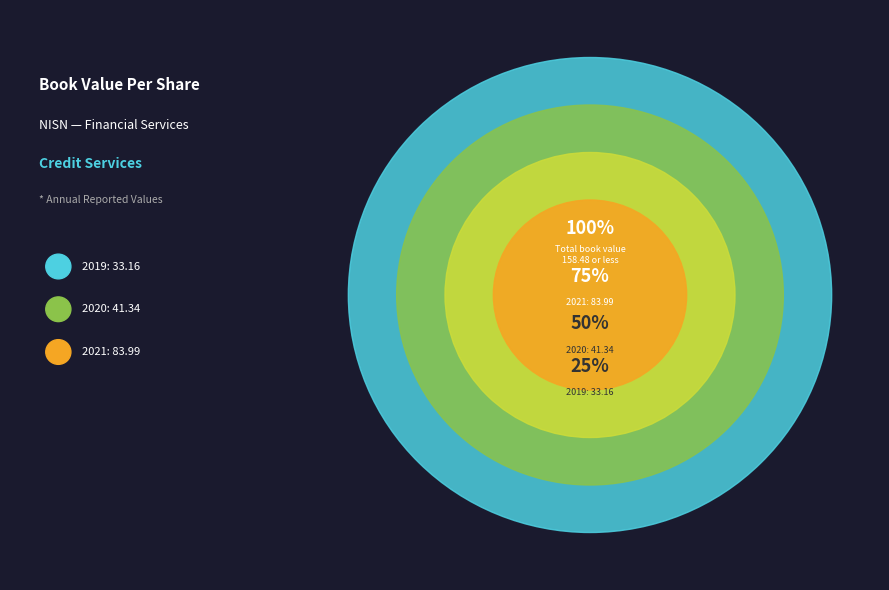

Which slice is the smallest?

2019